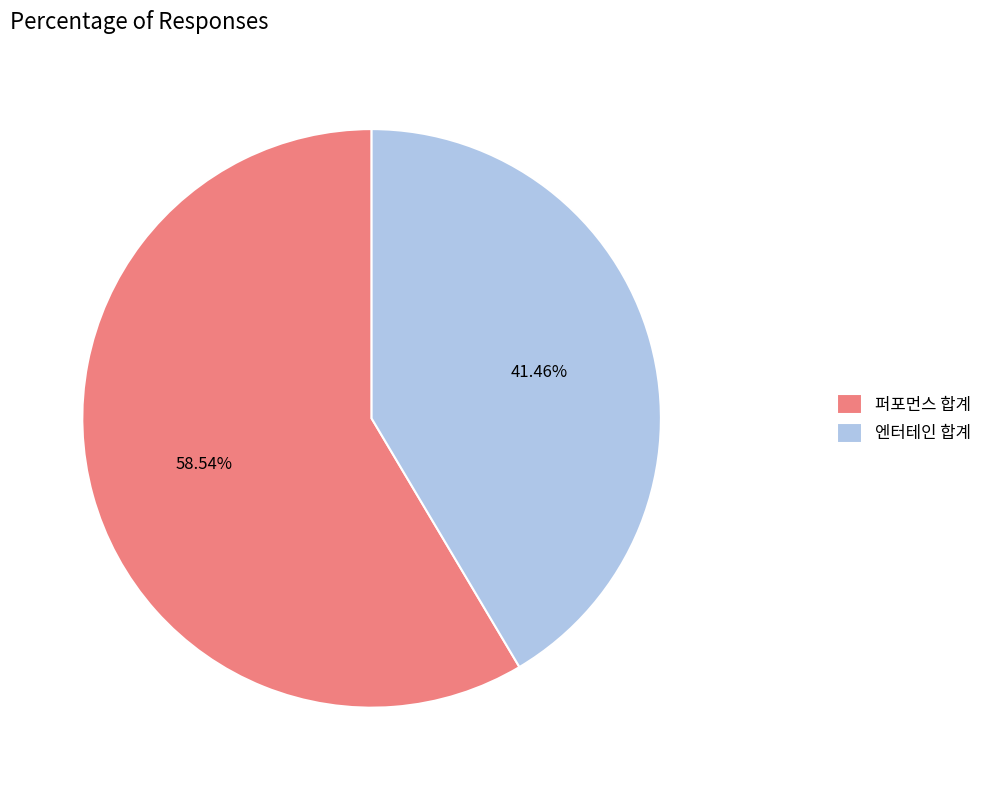

Which category accounts for the majority?

퍼포먼스 합계